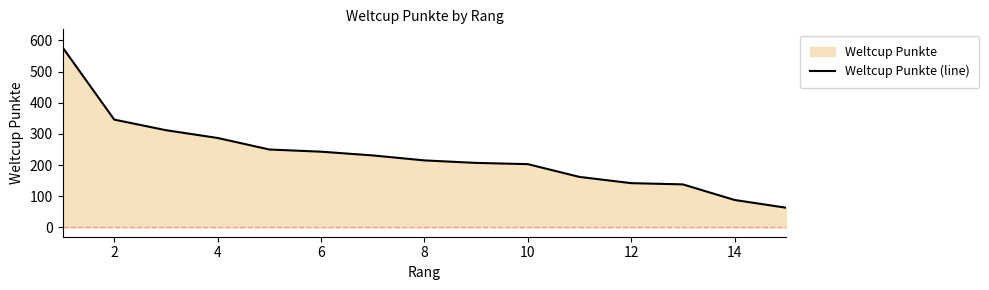

What is the sum of all values?

3465